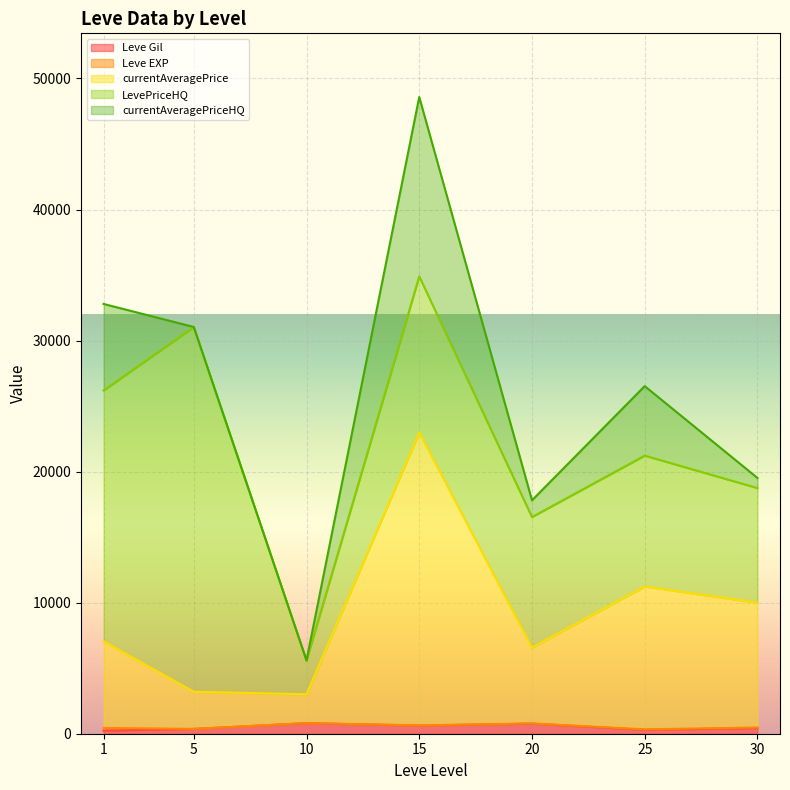

Which series changed the most between 1 and 1?

LevePriceHQ